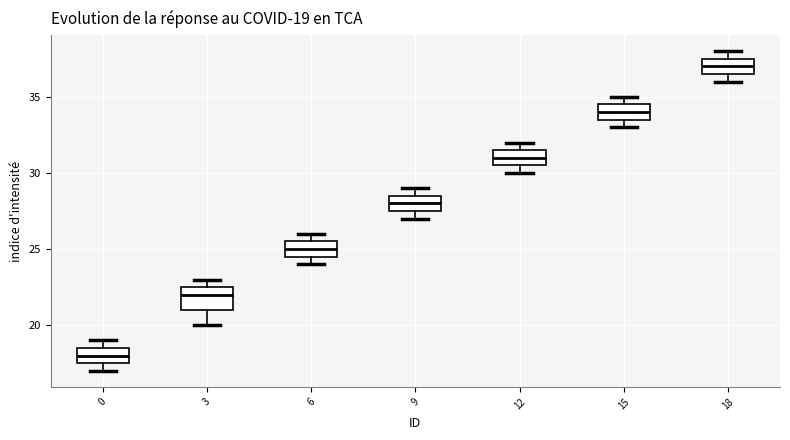

Which box's median line is the highest?

18